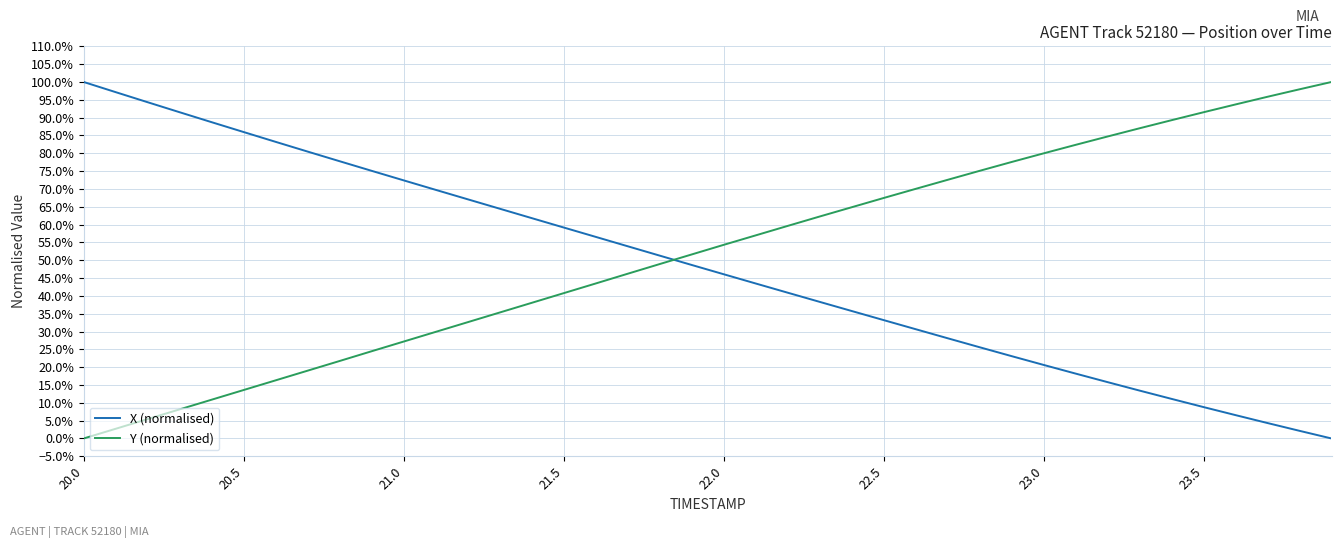

Does the chart display data point markers on the line(s)?

No